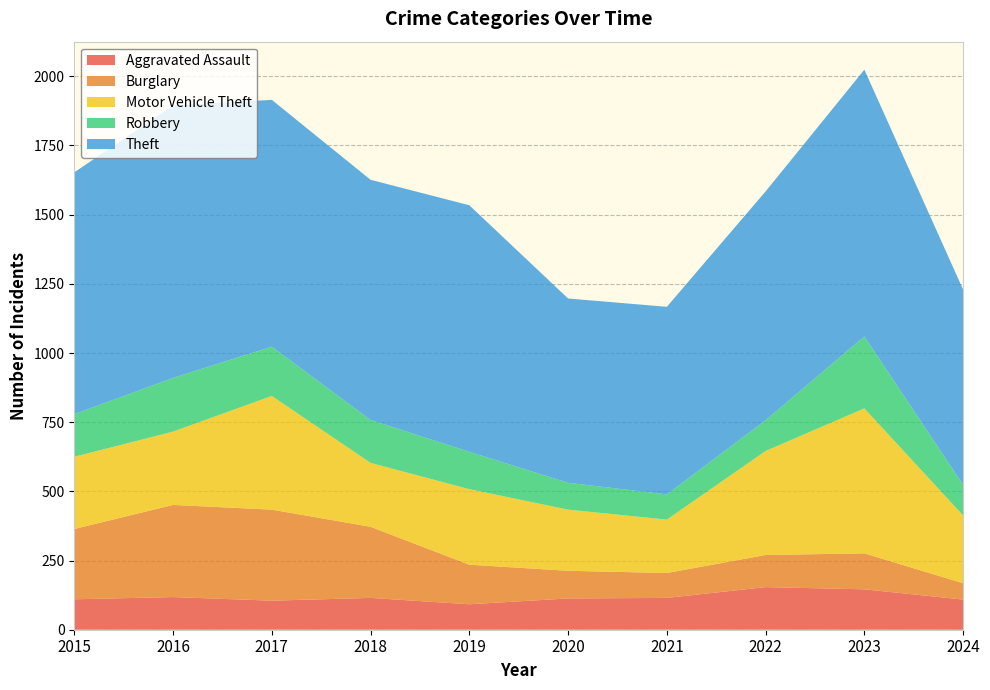

Reading left to right, list all the values displayed in this chart.

Aggravated Assault: 2015=110	2016=118	2017=105	2018=115	2019=92	2020=113	2021=115	2022=154	2023=146	2024=109
Burglary: 2015=254	2016=333	2017=329	2018=257	2019=143	2020=100	2021=90	2022=116	2023=130	2024=59
Motor Vehicle Theft: 2015=261	2016=265	2017=411	2018=231	2019=273	2020=221	2021=193	2022=376	2023=524	2024=245
Robbery: 2015=154	2016=194	2017=178	2018=155	2019=135	2020=97	2021=91	2022=111	2023=260	2024=111
Theft: 2015=874	2016=984	2017=892	2018=868	2019=891	2020=666	2021=678	2022=827	2023=964	2024=705